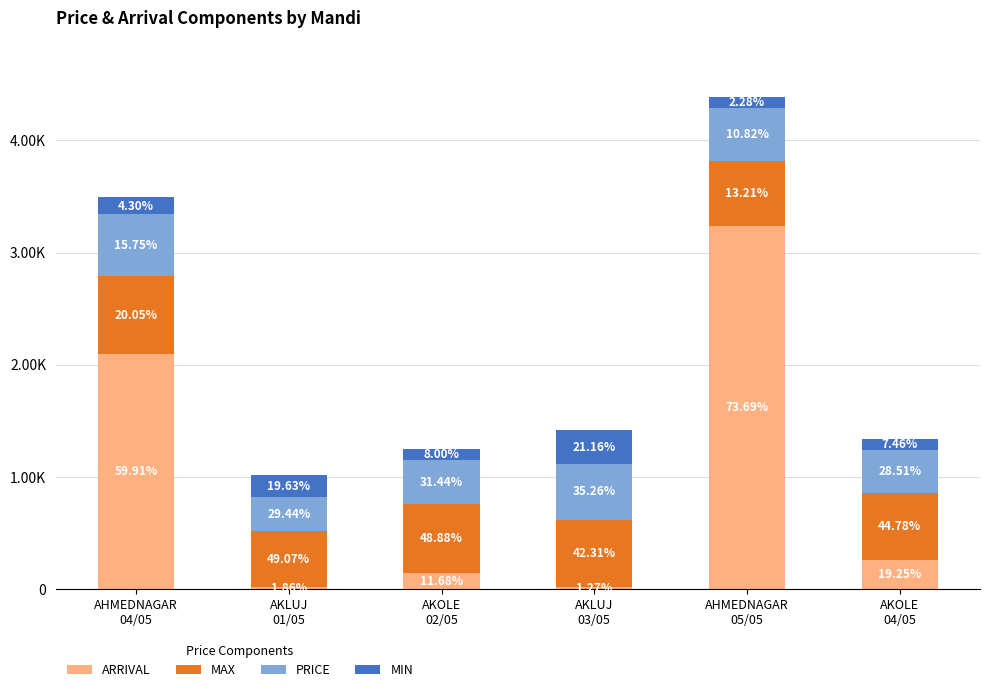

What is the value of the ARRIVAL bar at the 5th from the left?

3235